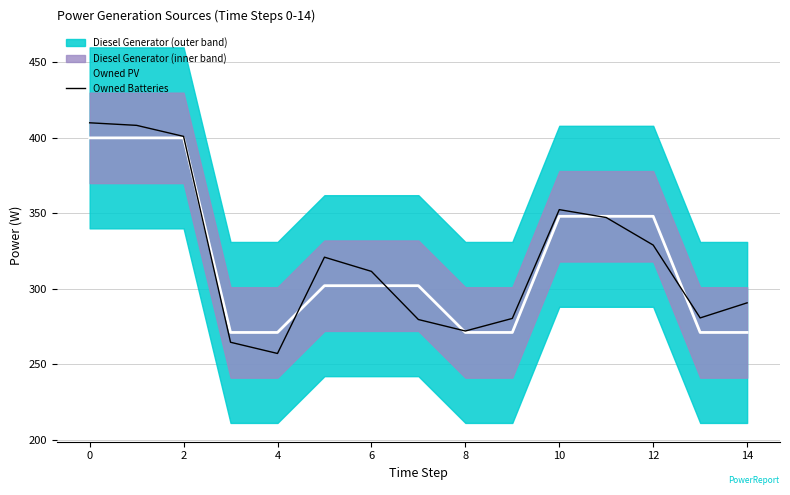

How many lines are shown in the chart?

2